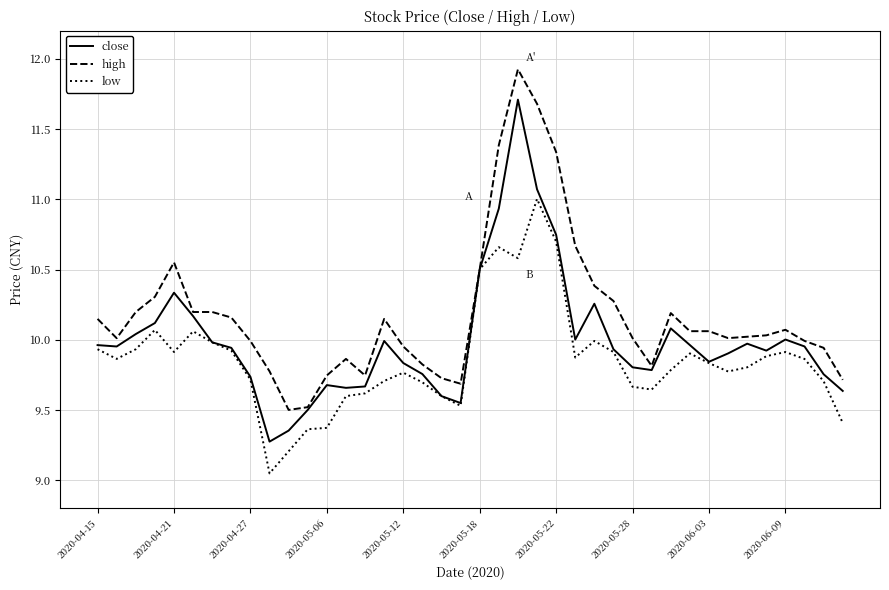

Which series has the largest total across all categories?

high